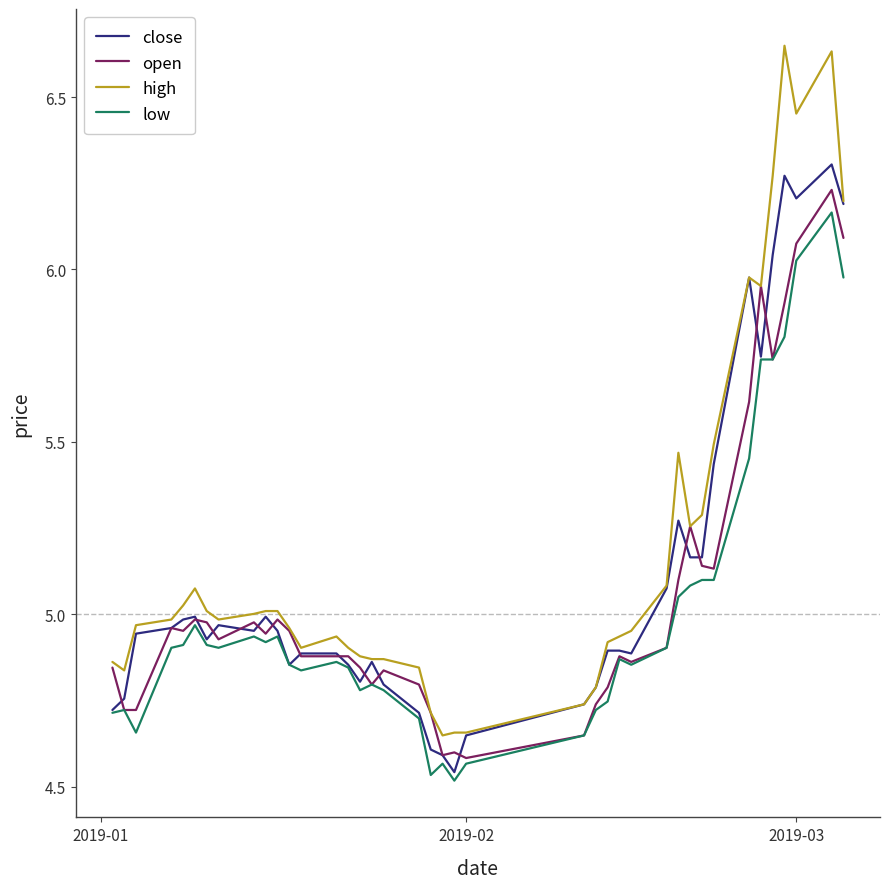

How many lines are shown in the chart?

4